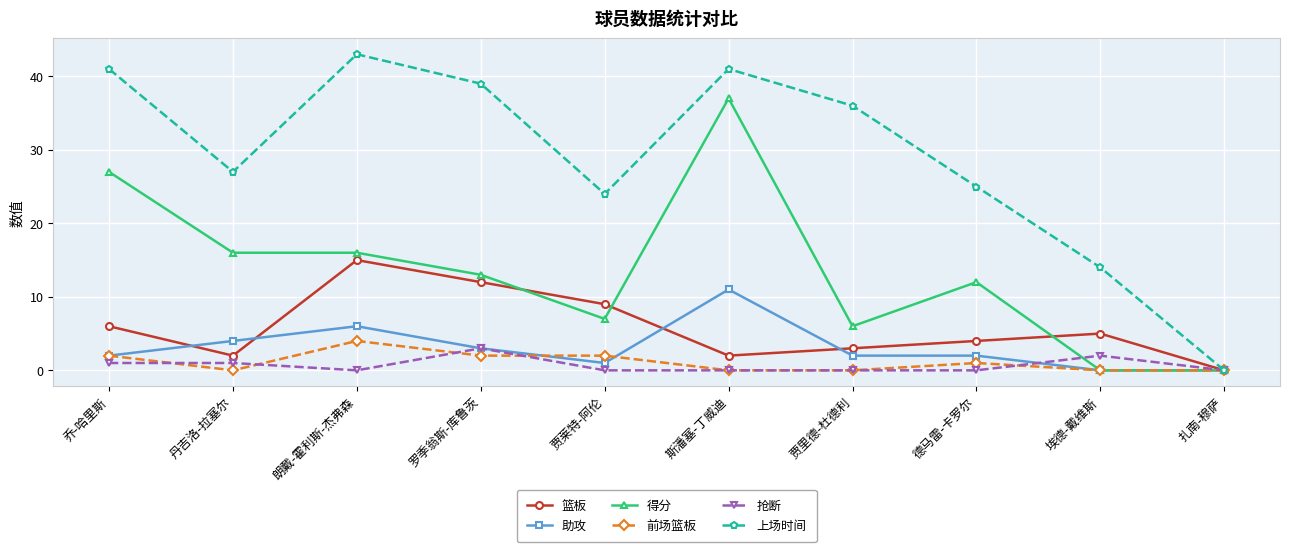

How many 抢断 values are between 0 and 1?

8